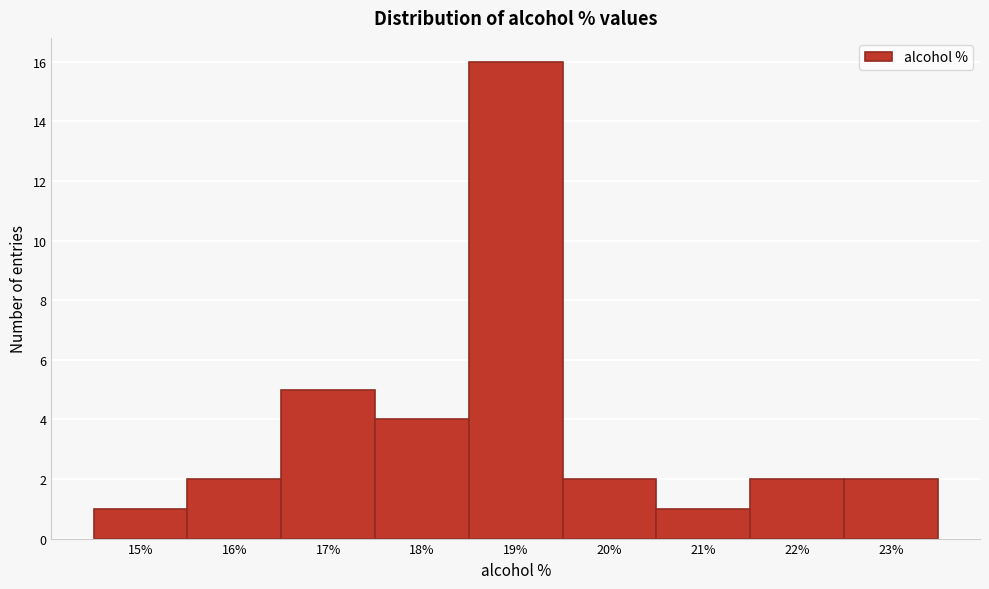

Reading left to right, what are all the values shown in this chart?

1	2	5	4	16	2	1	2	2